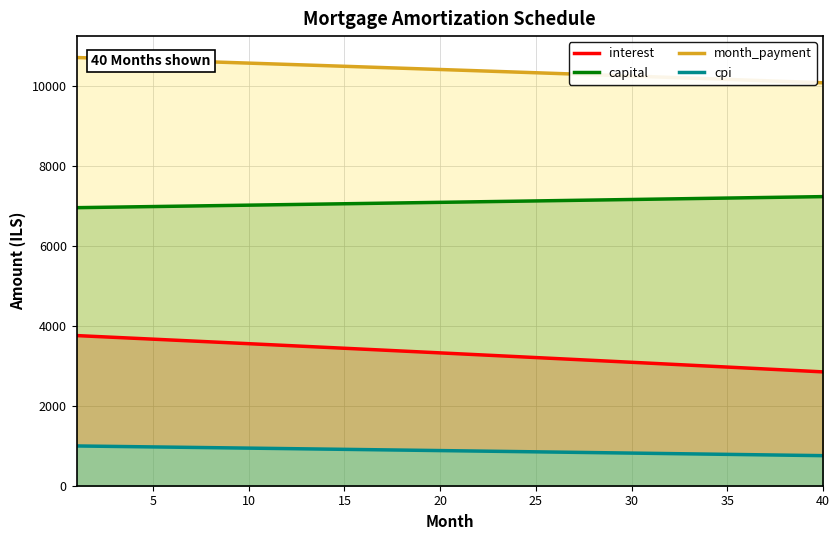

True or false: cpi and month_payment cross at least once.

False